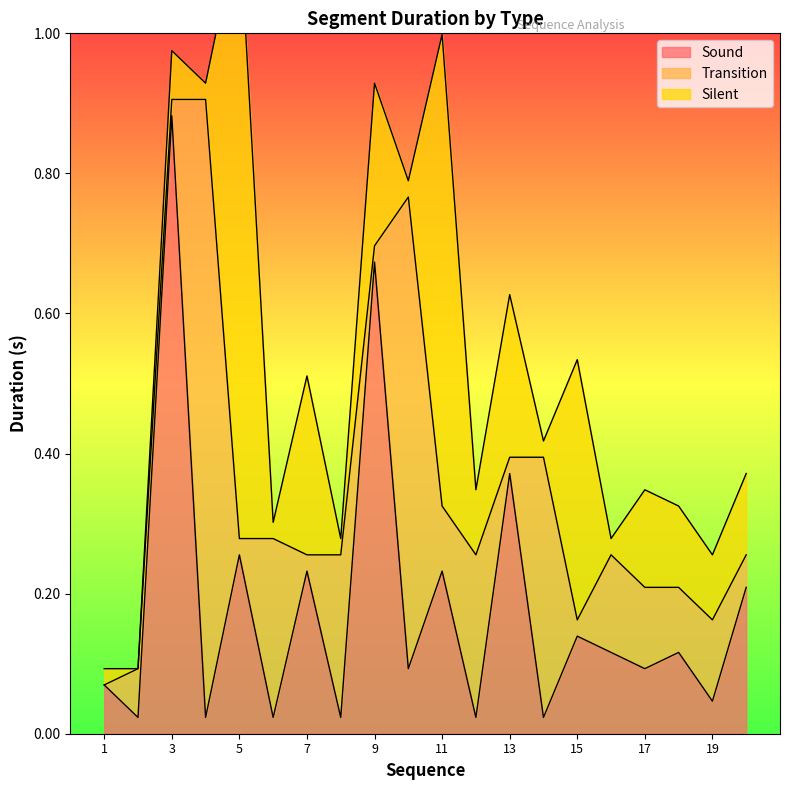

Is it true that Transition equals 0.1 at 16?

True